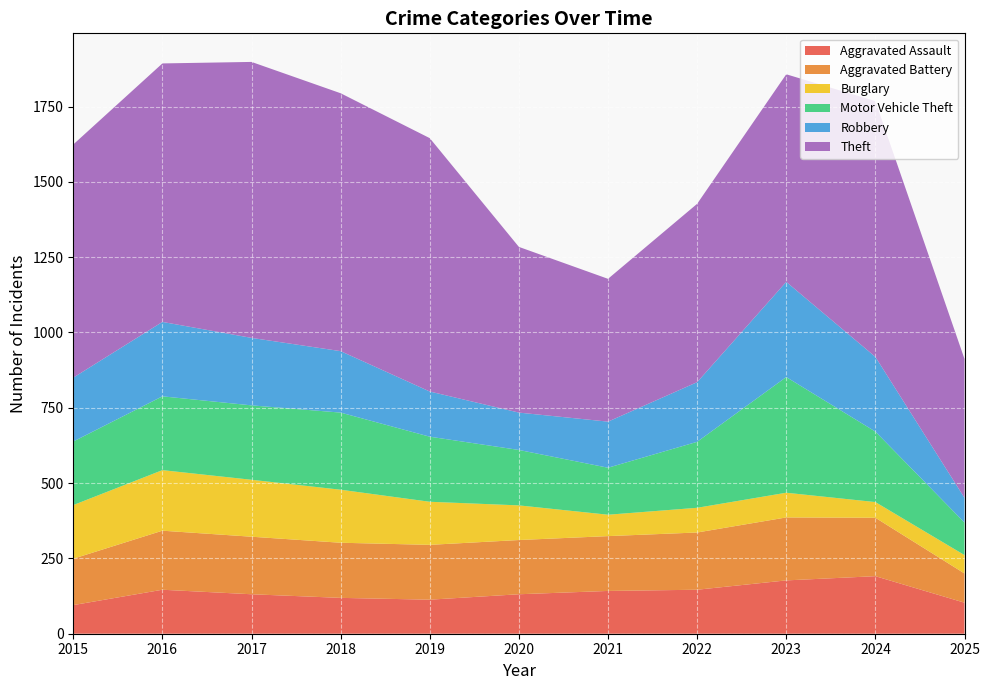

True or false: Motor Vehicle Theft has more than 1 points higher than both neighbors.

True